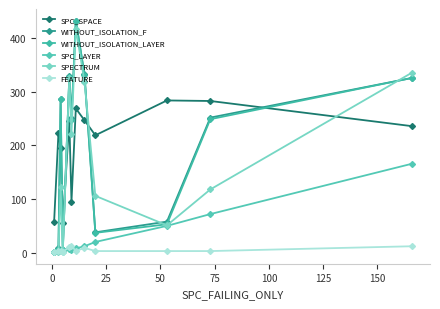

What is the sum of all FEATURE values?

66